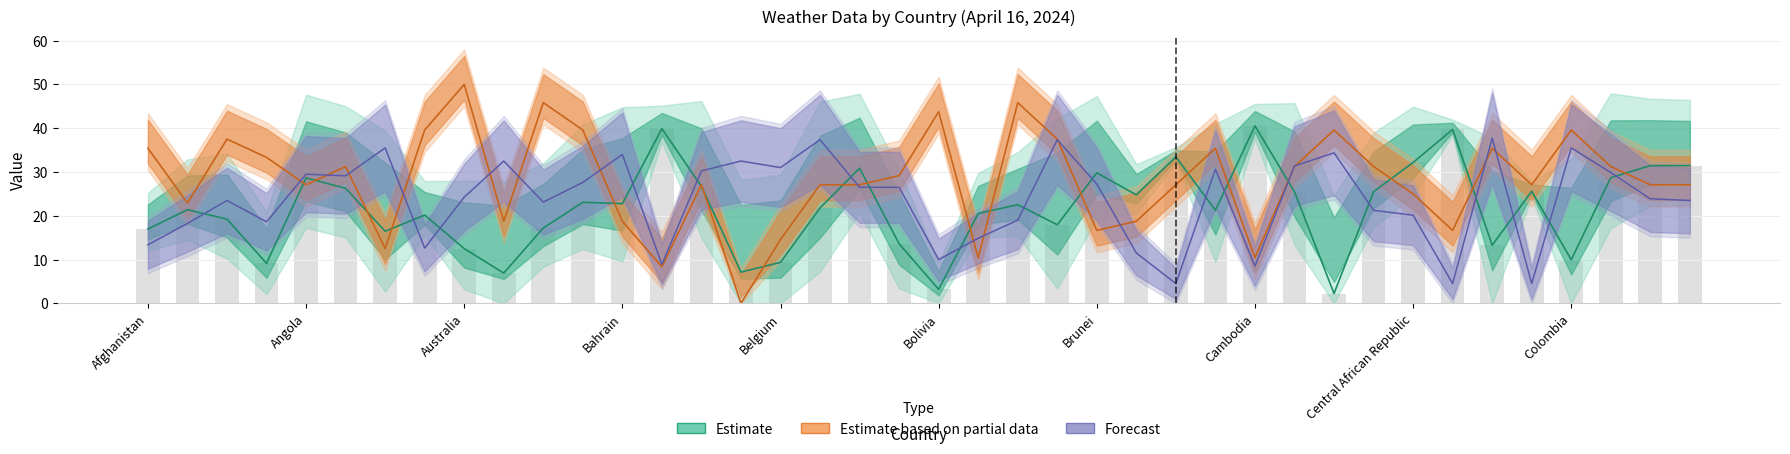

At how many categories does at least one series exceed 13?

40